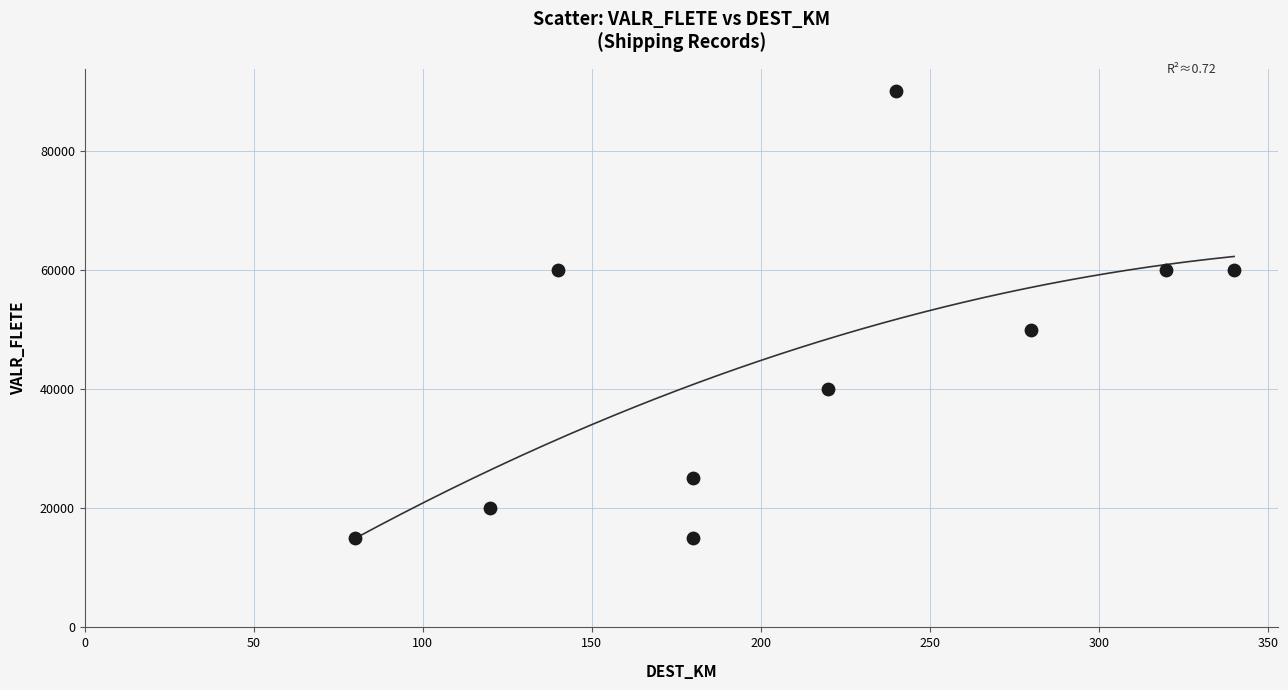

What is the range of X values (max minus min)?

260